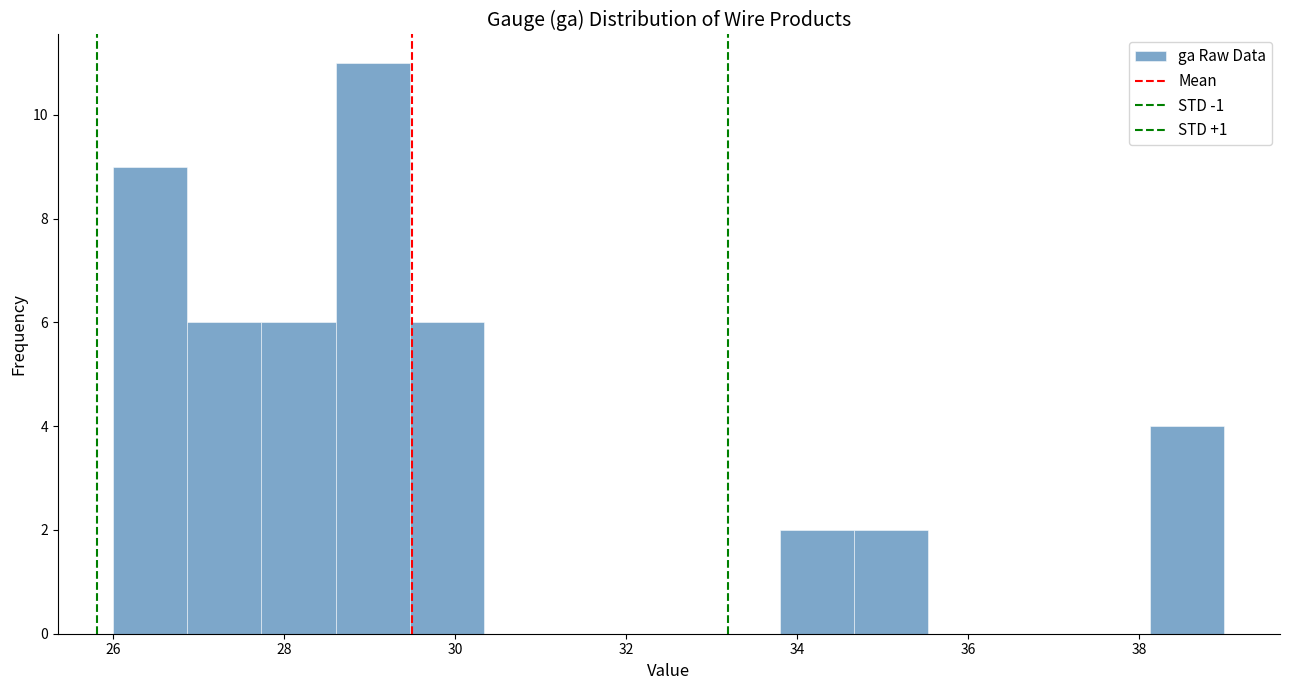

Reading left to right, transcribe this chart: for each bar, give the range it covers on the x-axis and its height. Neither the bar edges nor the heights are printed on the chart, so give them approximately, as read against the axes.

26.0 to 26.8: 9
26.8 to 27.8: 6
27.8 to 28.6: 6
28.6 to 29.4: 11
29.4 to 30.4: 6
30.4 to 31.2: 0
31.2 to 32.0: 0
32.0 to 33.0: 0
33.0 to 33.8: 0
33.8 to 34.6: 2
34.6 to 35.6: 2
35.6 to 36.4: 0
36.4 to 37.2: 0
37.2 to 38.2: 0
38.2 to 39.0: 4